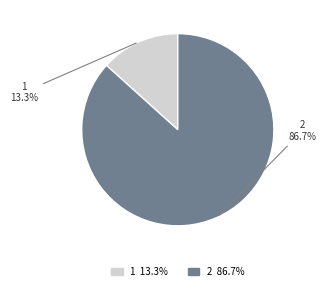

What percentage is NOT represented by 2?

13.3%